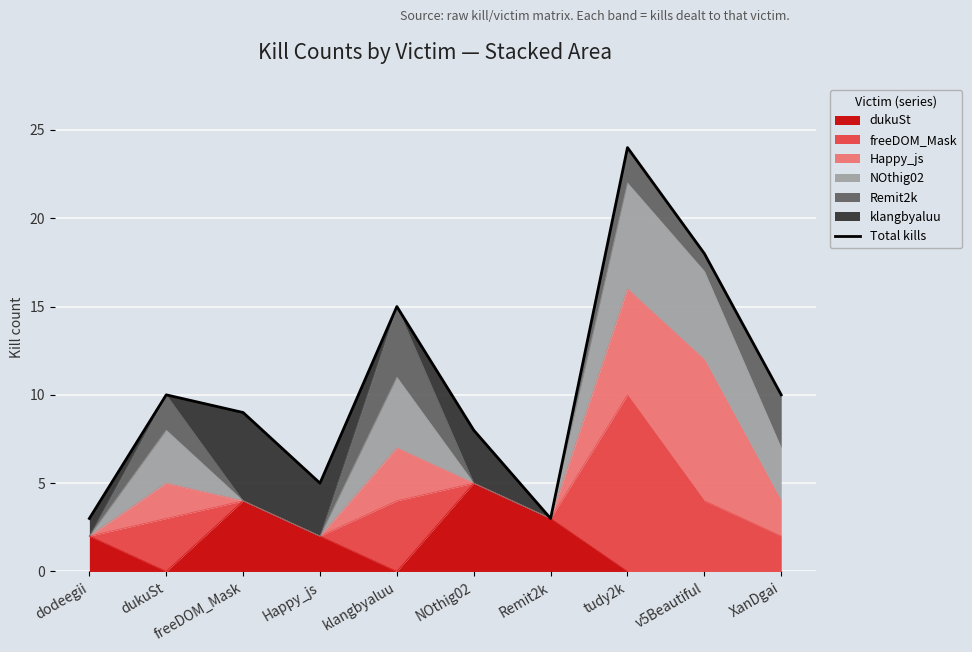

How many lines are shown in the chart?

1